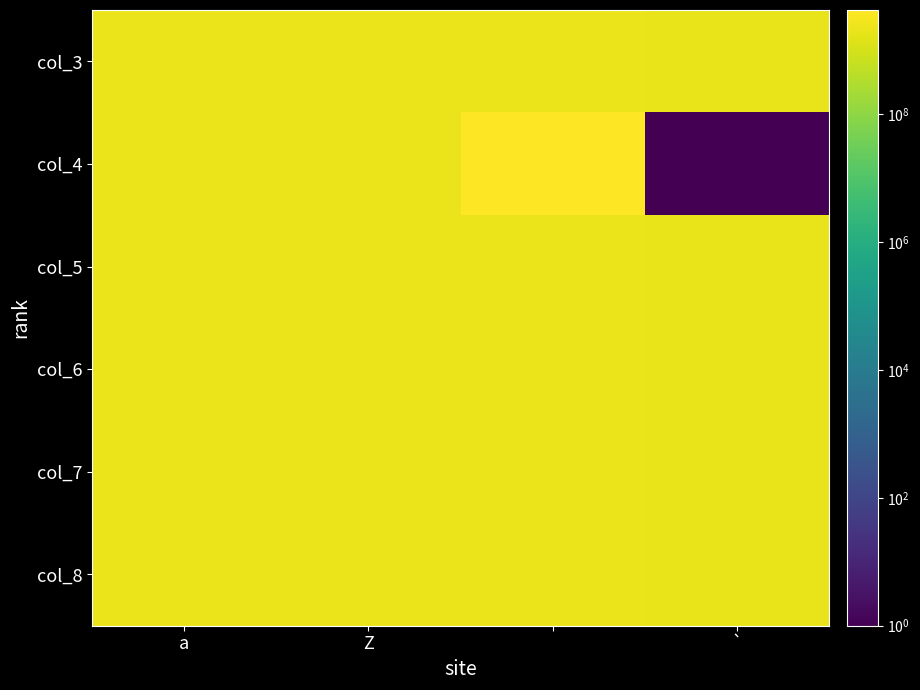

Rank the series by their maximum value, from highest to lowest.

col_4, col_3, col_5, col_6, col_7, col_8